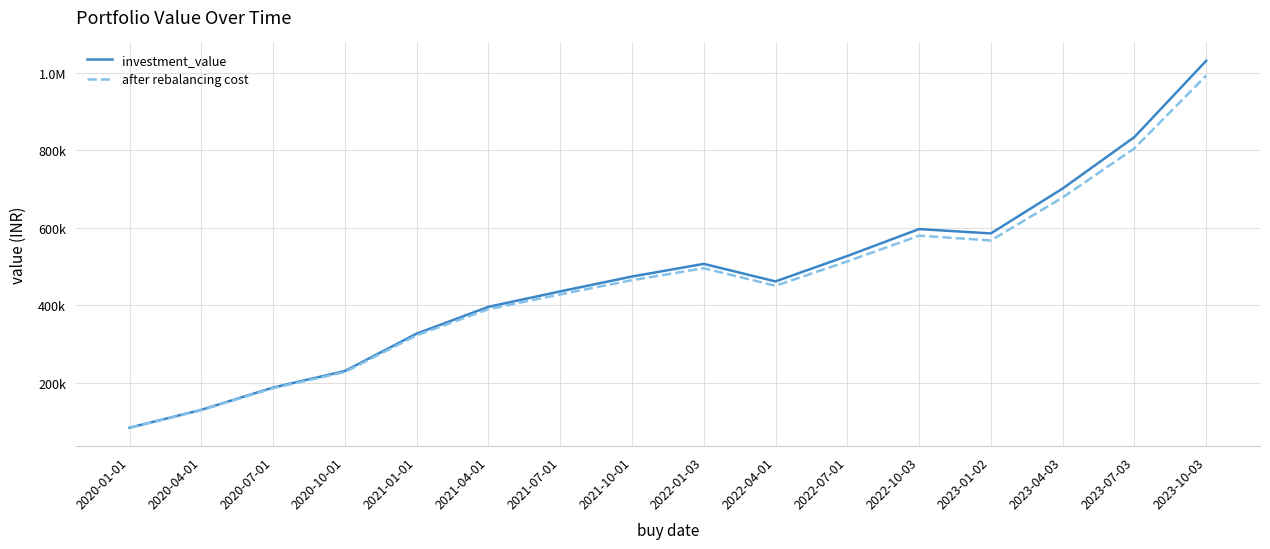

Which series has the largest total across all categories?

investment_value